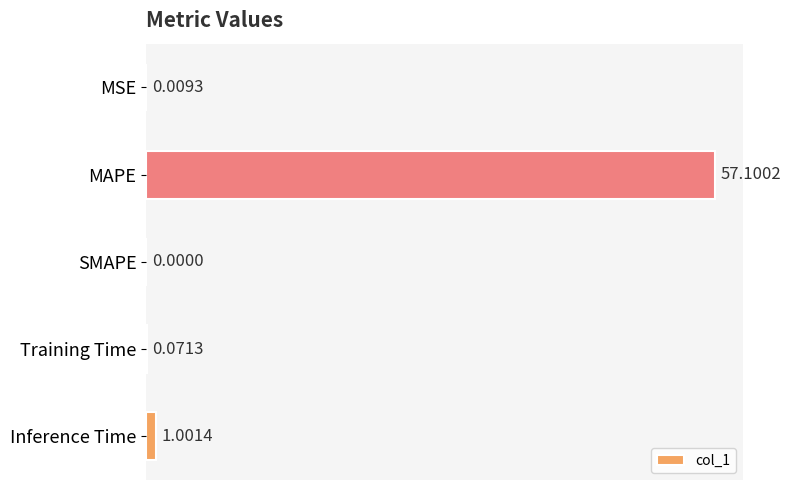

Between MAPE and MSE, which is larger?

MAPE